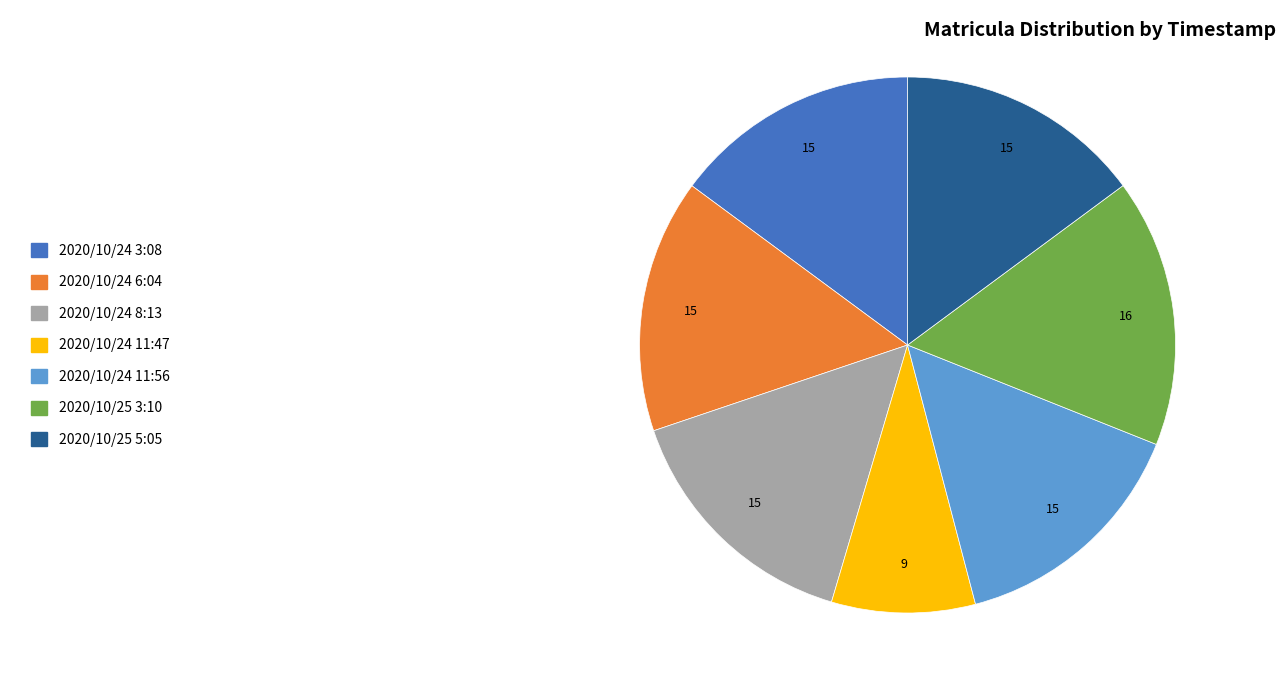

Count the number of slices in the pie.

7